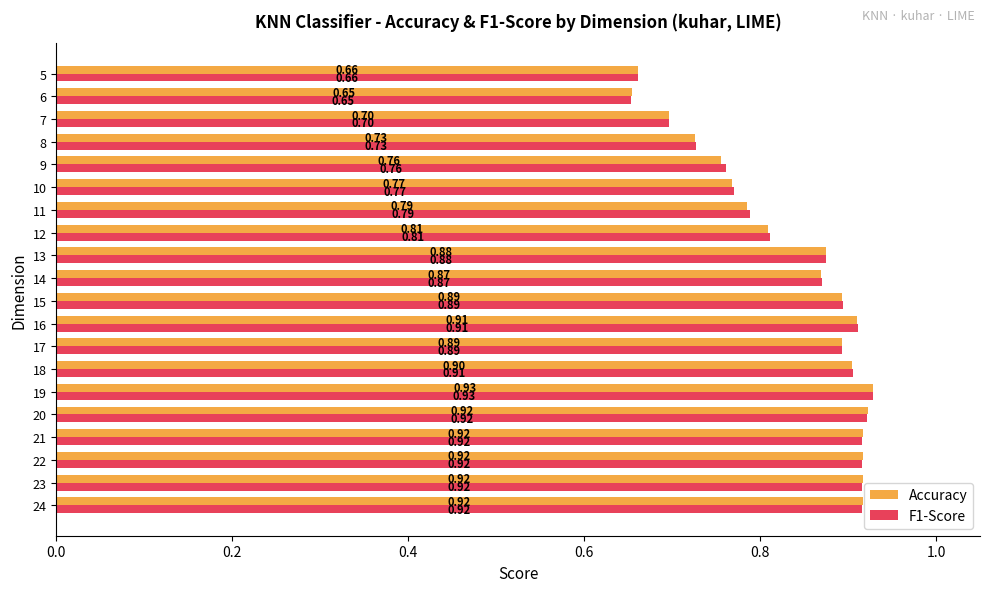

What is the sum of all F1-Score values?

16.7